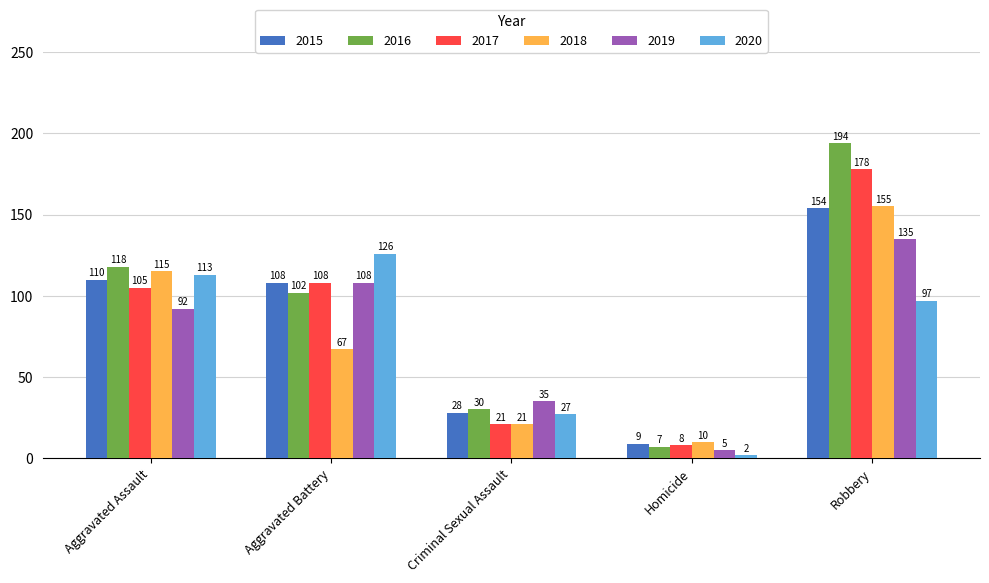

At which label is 2020 closest to 64?

Robbery